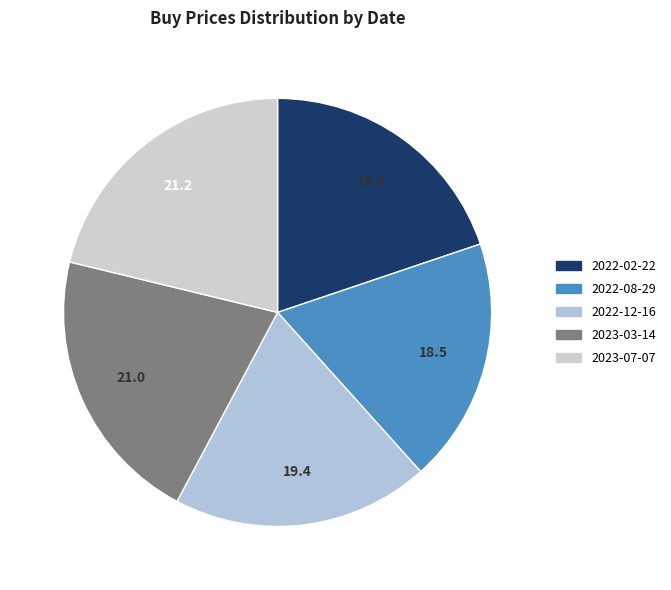

Does any single category account for the majority?

No